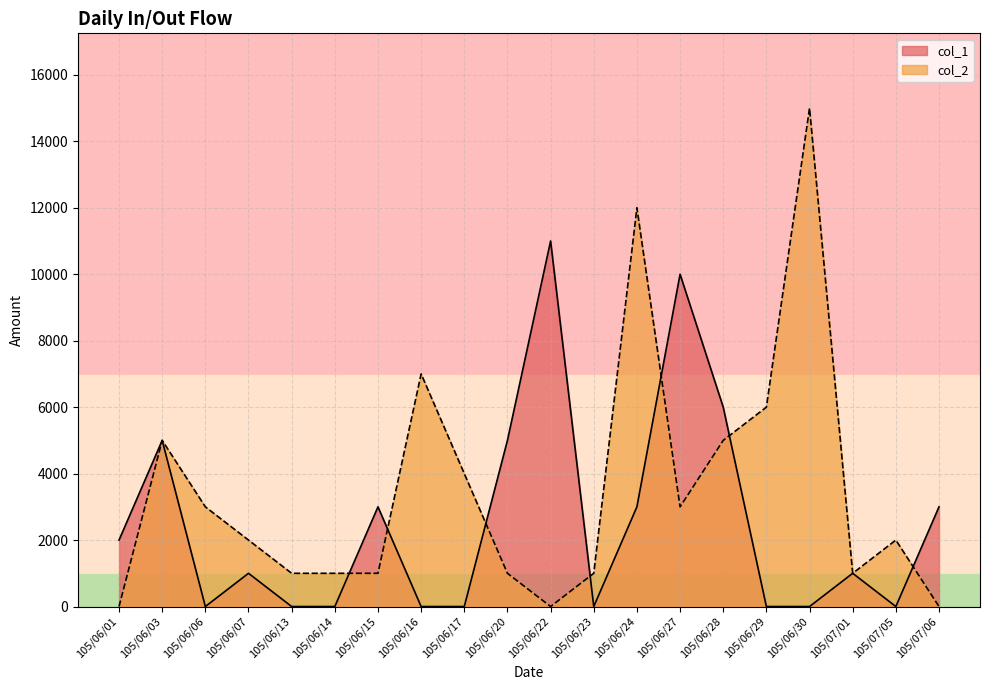

Does the chart display data point markers on the line(s)?

No